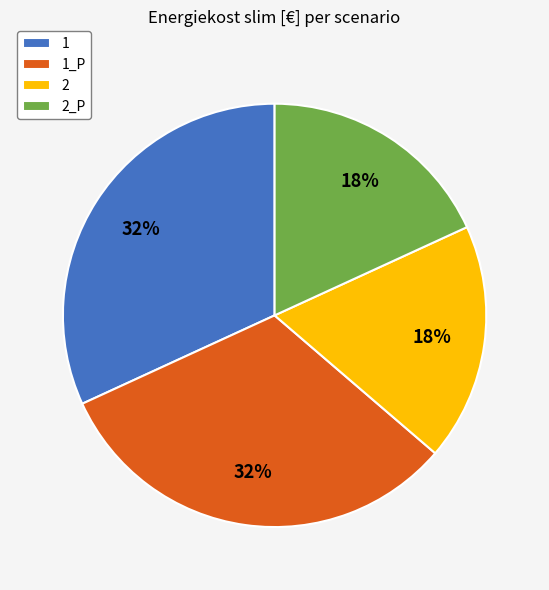

Approximately how many times larger is the value at 2 compared to 1_P?

0.6